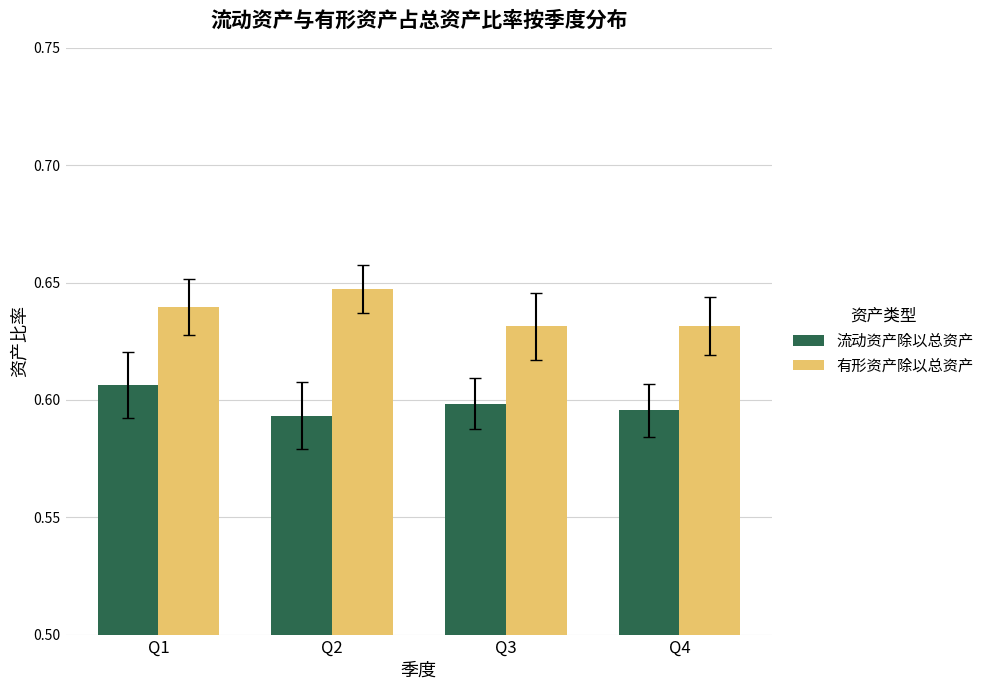

What are all the series names shown in the legend?

流动资产除以总资产, 有形资产除以总资产